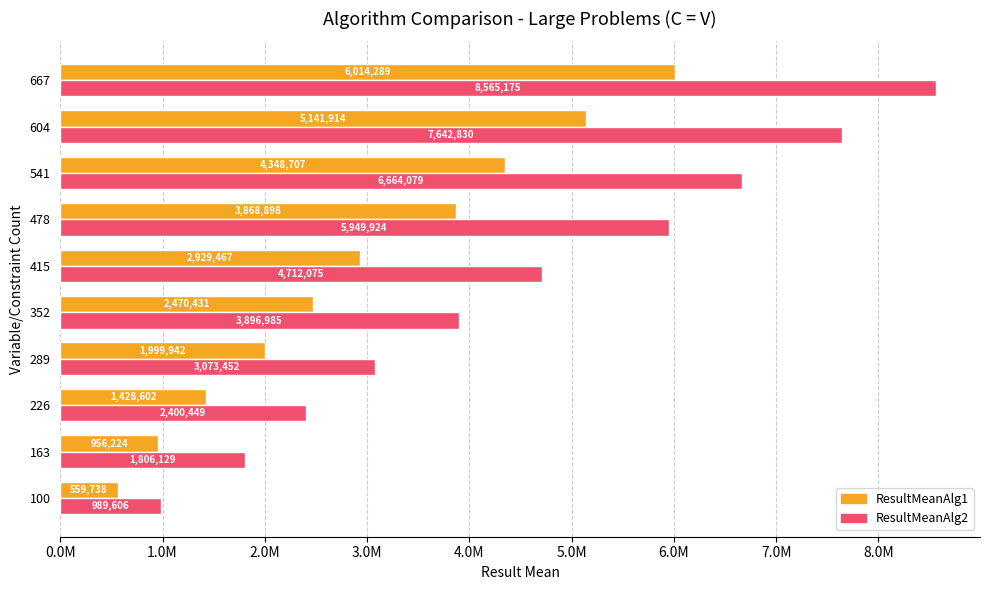

What are all the series names shown in the legend?

ResultMeanAlg1, ResultMeanAlg2